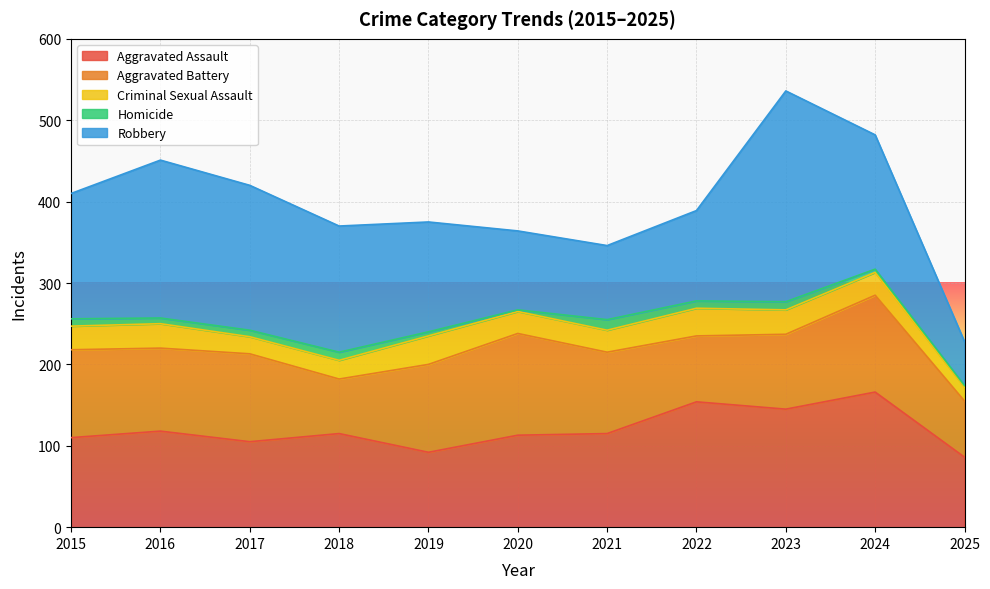

Read the Aggravated Assault value at 2025.

86